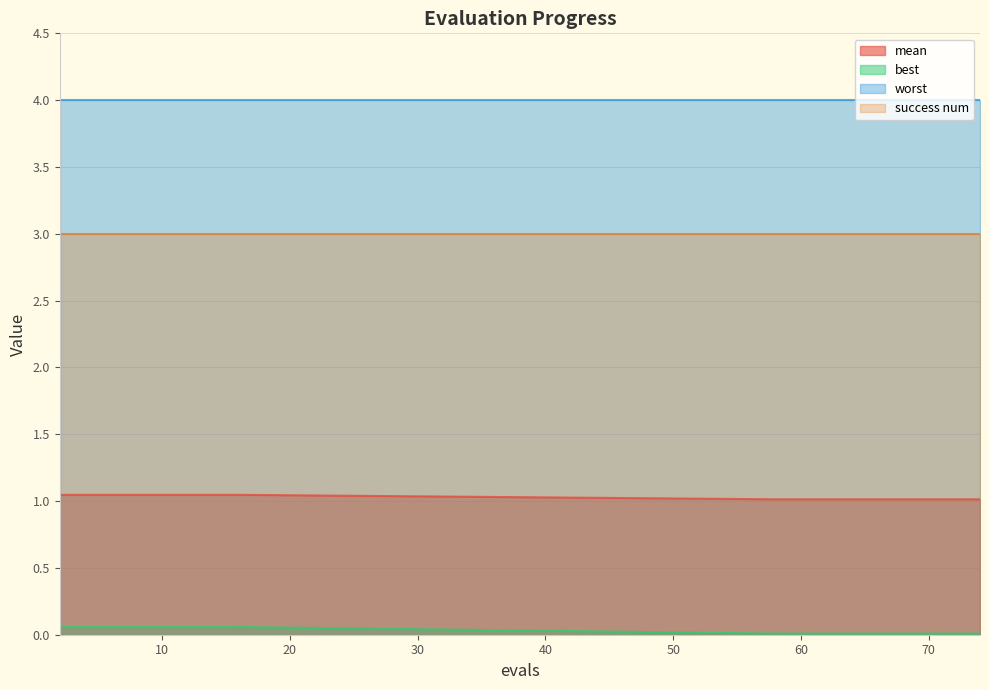

Which series has the largest total across all categories?

worst